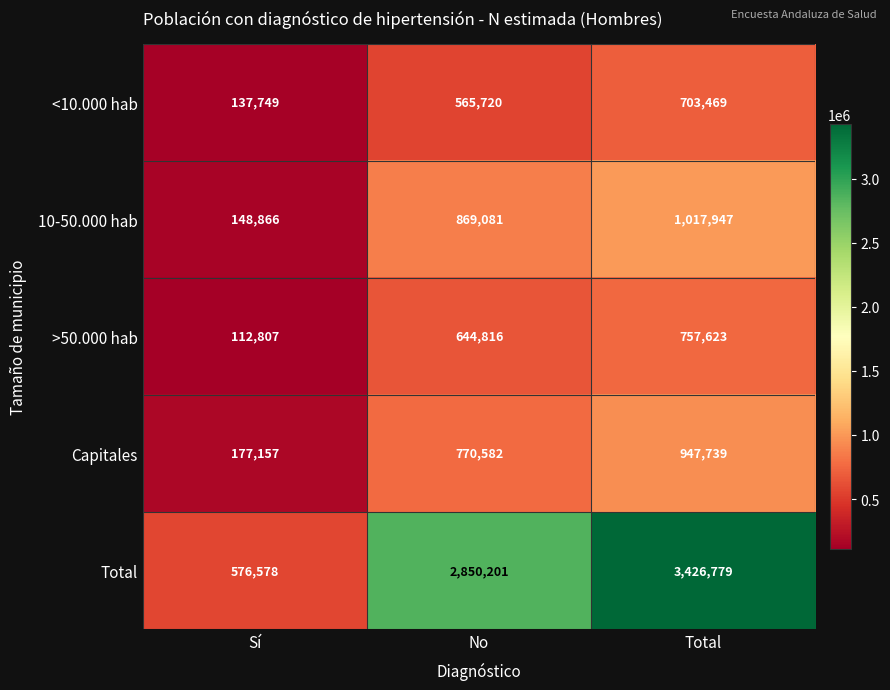

At which category is the sum across all series the highest?

Total